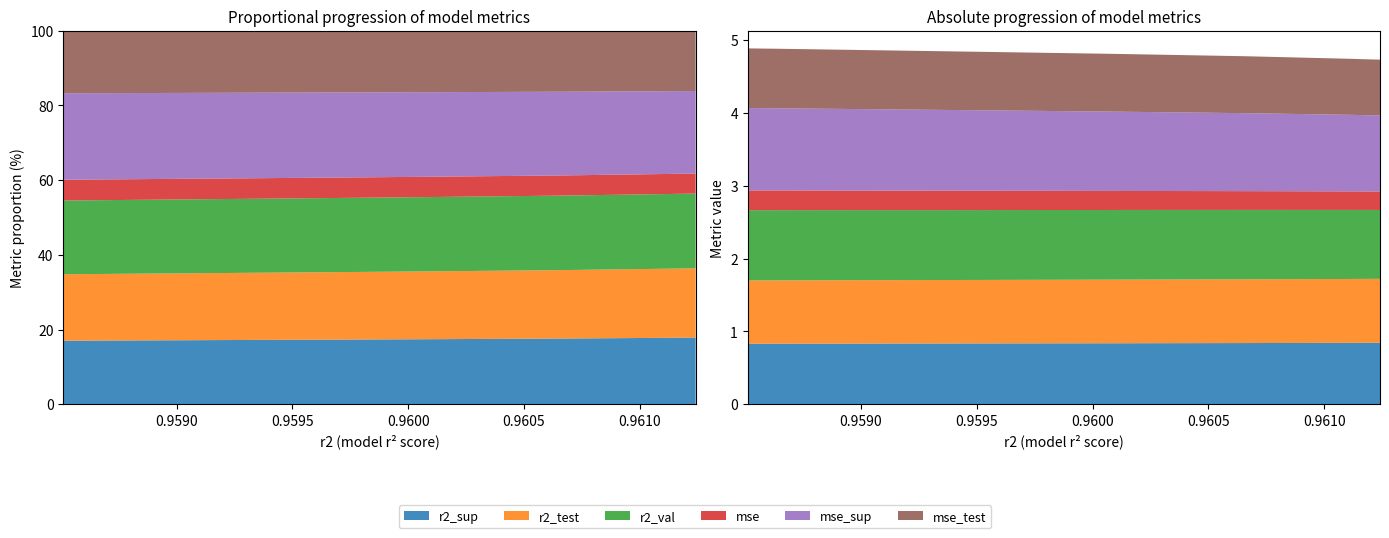

Reading left to right, list all the values displayed in this chart.

r2_sup: model_6_36_9=0.8	model_6_36_8=0.8	model_6_36_7=0.8	model_6_36_6=0.8	model_6_36_5=0.8	model_6_36_4=0.8	model_6_36_3=0.8	model_6_36_2=0.8	model_6_36_1=0.8	model_6_36_0=0.8
r2_test: model_6_36_9=0.9	model_6_36_8=0.9	model_6_36_7=0.9	model_6_36_6=0.9	model_6_36_5=0.9	model_6_36_4=0.9	model_6_36_3=0.9	model_6_36_2=0.9	model_6_36_1=0.9	model_6_36_0=0.9
r2_val: model_6_36_9=0.9	model_6_36_8=0.9	model_6_36_7=0.9	model_6_36_6=0.9	model_6_36_5=0.9	model_6_36_4=1.0	model_6_36_3=1.0	model_6_36_2=1.0	model_6_36_1=1.0	model_6_36_0=1.0
mse: model_6_36_9=0.3	model_6_36_8=0.3	model_6_36_7=0.3	model_6_36_6=0.3	model_6_36_5=0.3	model_6_36_4=0.3	model_6_36_3=0.3	model_6_36_2=0.3	model_6_36_1=0.3	model_6_36_0=0.3
mse_sup: model_6_36_9=1.0	model_6_36_8=1.0	model_6_36_7=1.0	model_6_36_6=1.0	model_6_36_5=1.0	model_6_36_4=1.1	model_6_36_3=1.1	model_6_36_2=1.1	model_6_36_1=1.1	model_6_36_0=1.1
mse_test: model_6_36_9=0.8	model_6_36_8=0.8	model_6_36_7=0.8	model_6_36_6=0.8	model_6_36_5=0.8	model_6_36_4=0.8	model_6_36_3=0.8	model_6_36_2=0.8	model_6_36_1=0.8	model_6_36_0=0.8